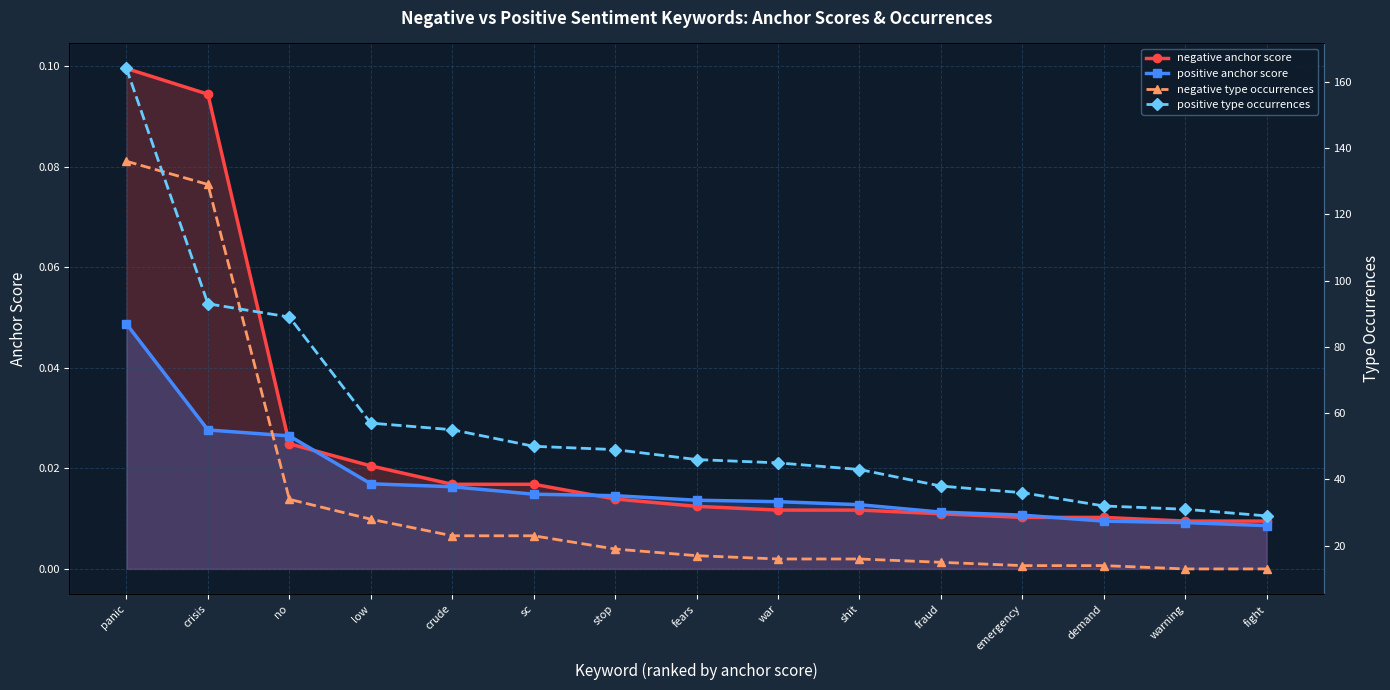

True or false: negative type occurrences and positive anchor score intersect in this chart.

False